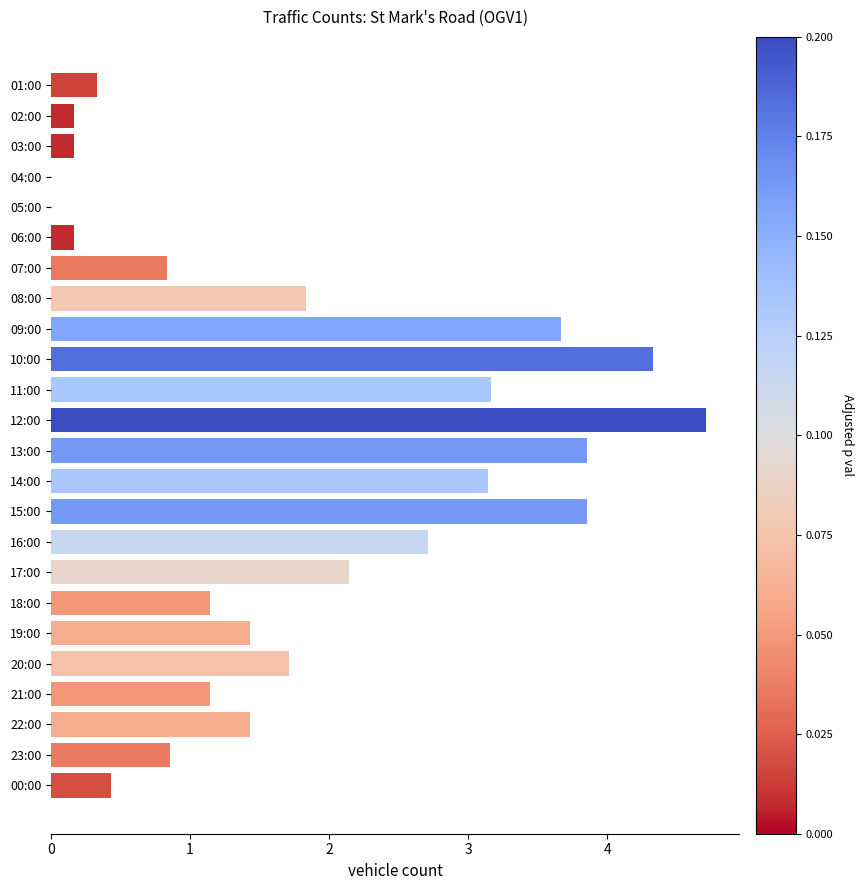

Are the bars horizontal?

Yes